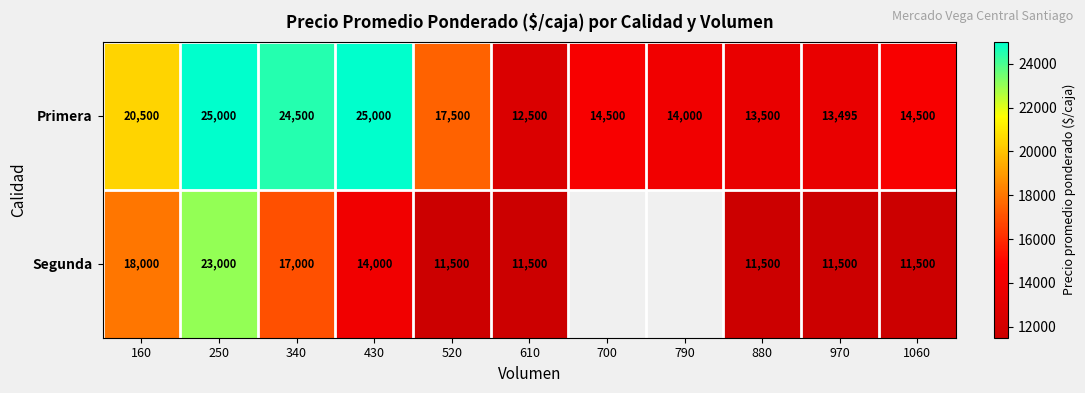

Which series changed the most between 340 and 430?

Segunda